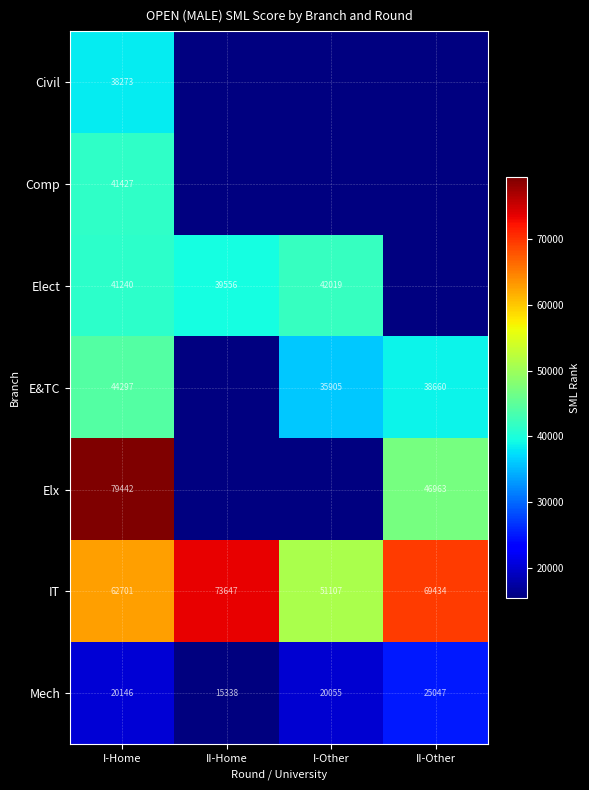

At which category is the sum across all series the highest?

I-Home